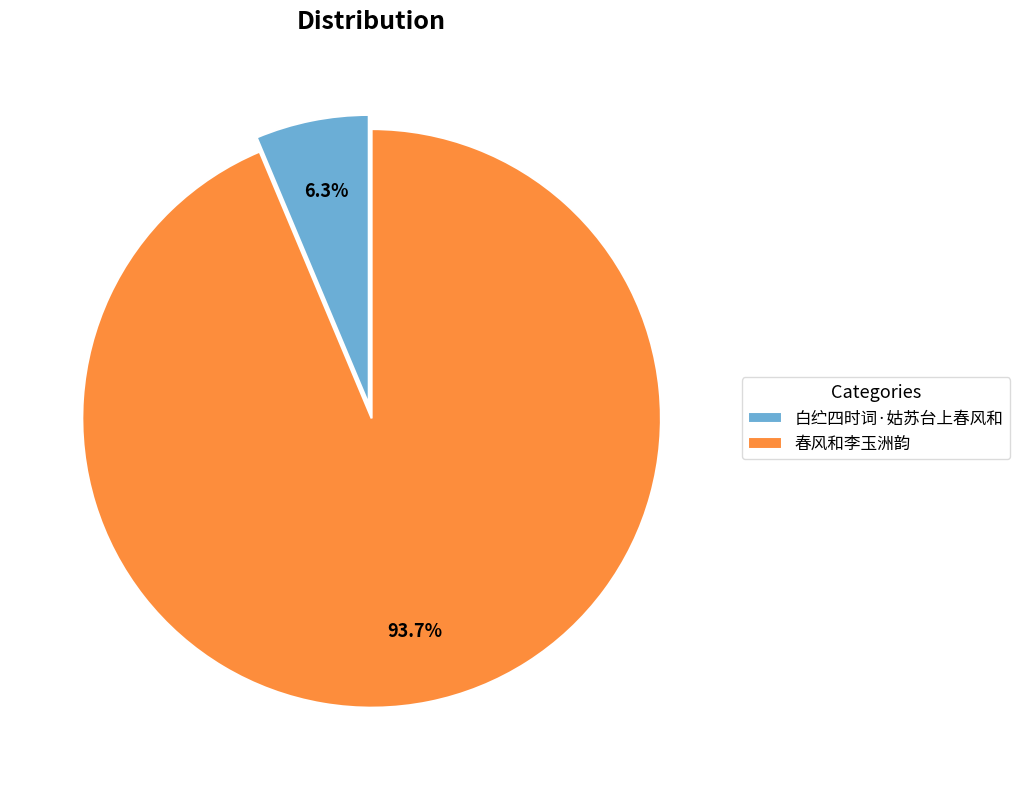

What is the majority slice?

春风和李玉洲韵